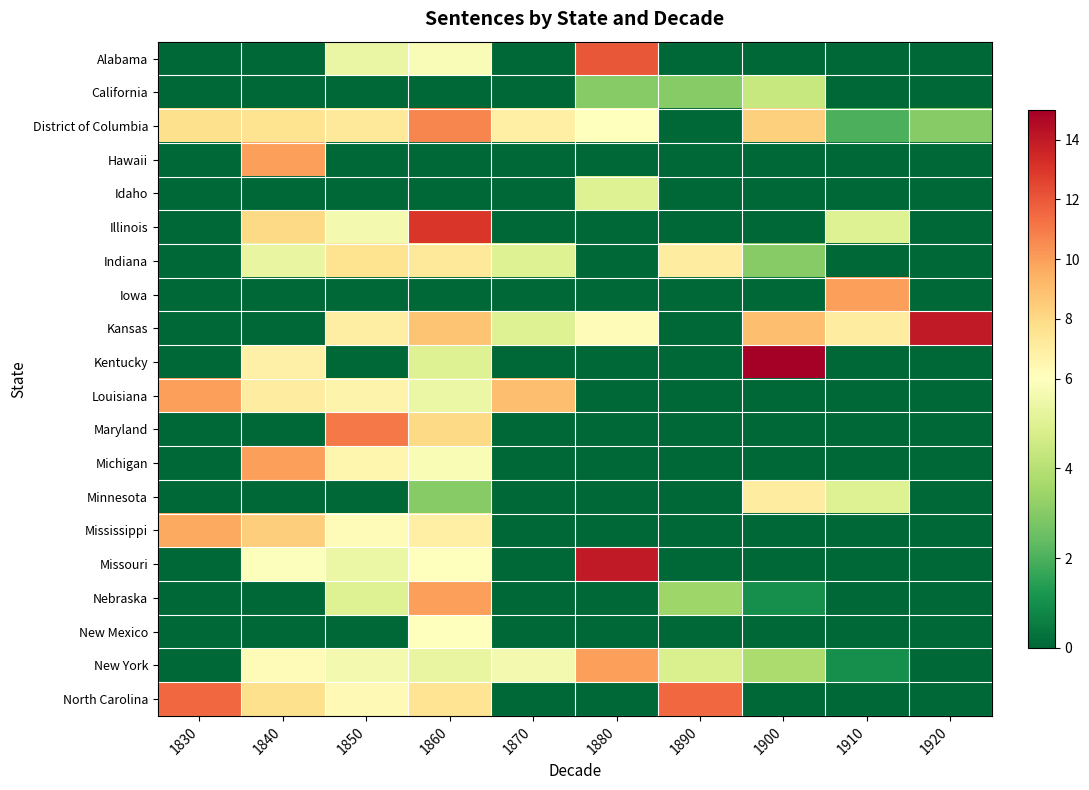

What is the maximum value shown in the chart?

15.0